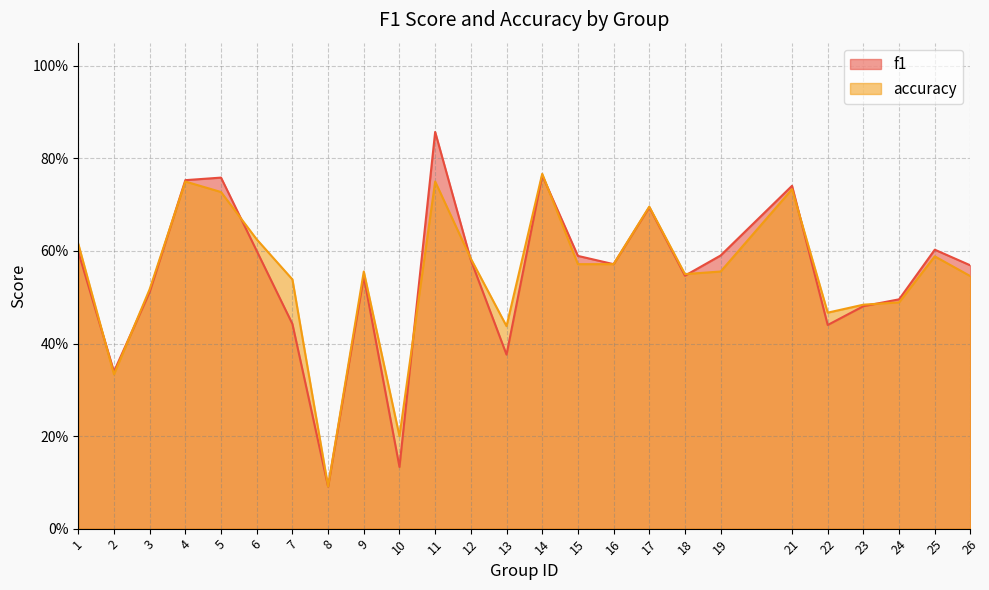

How many accuracy values are between 0 and 1?

25